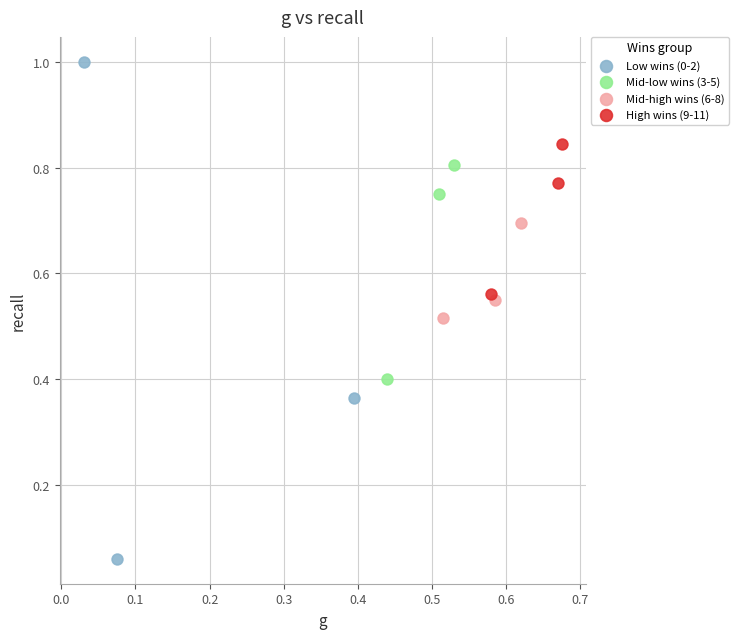

Which series contains the lowest Y value?

Low wins (0-2)